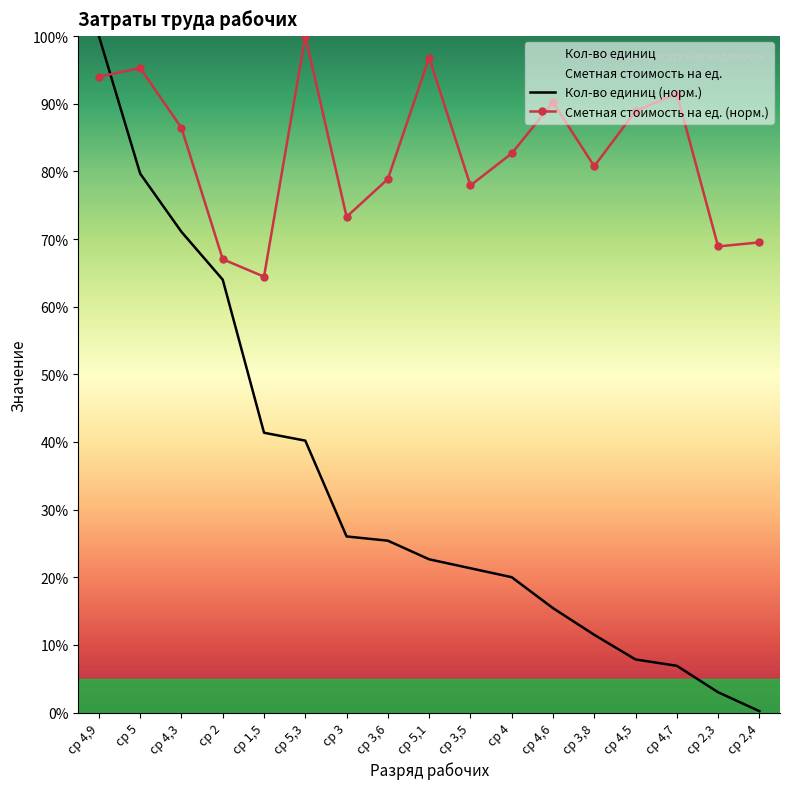

Rank the categories by Сметная стоимость на ед. value from lowest to highest.

ср 1,5, ср 2, ср 2,3, ср 2,4, ср 3, ср 3,5, ср 3,6, ср 3,8, ср 4, ср 4,3, ср 4,5, ср 4,6, ср 4,7, ср 4,9, ср 5, ср 5,1, ср 5,3